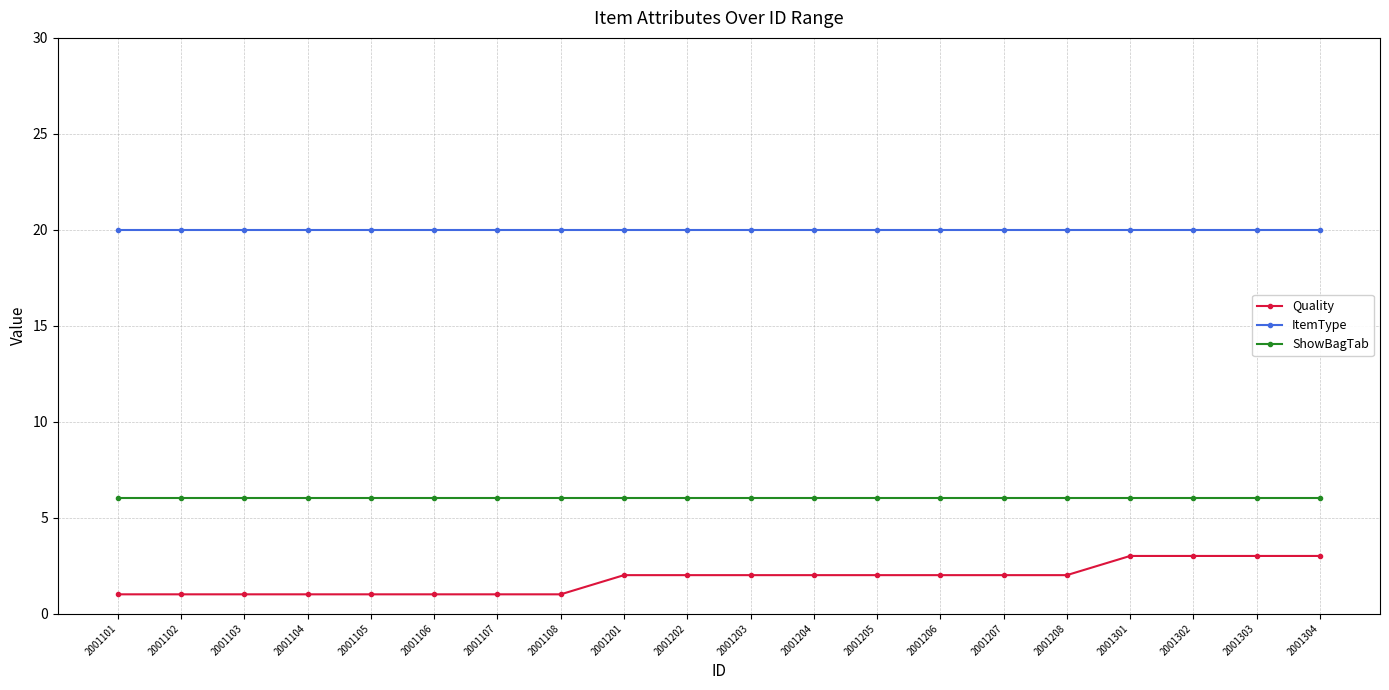

What is the minimum value for ItemType?

20